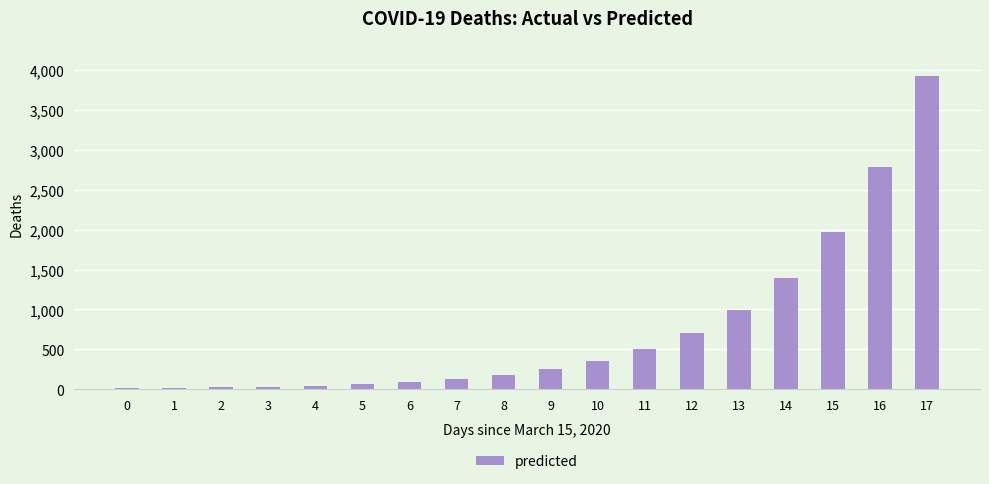

Are the bars horizontal?

No